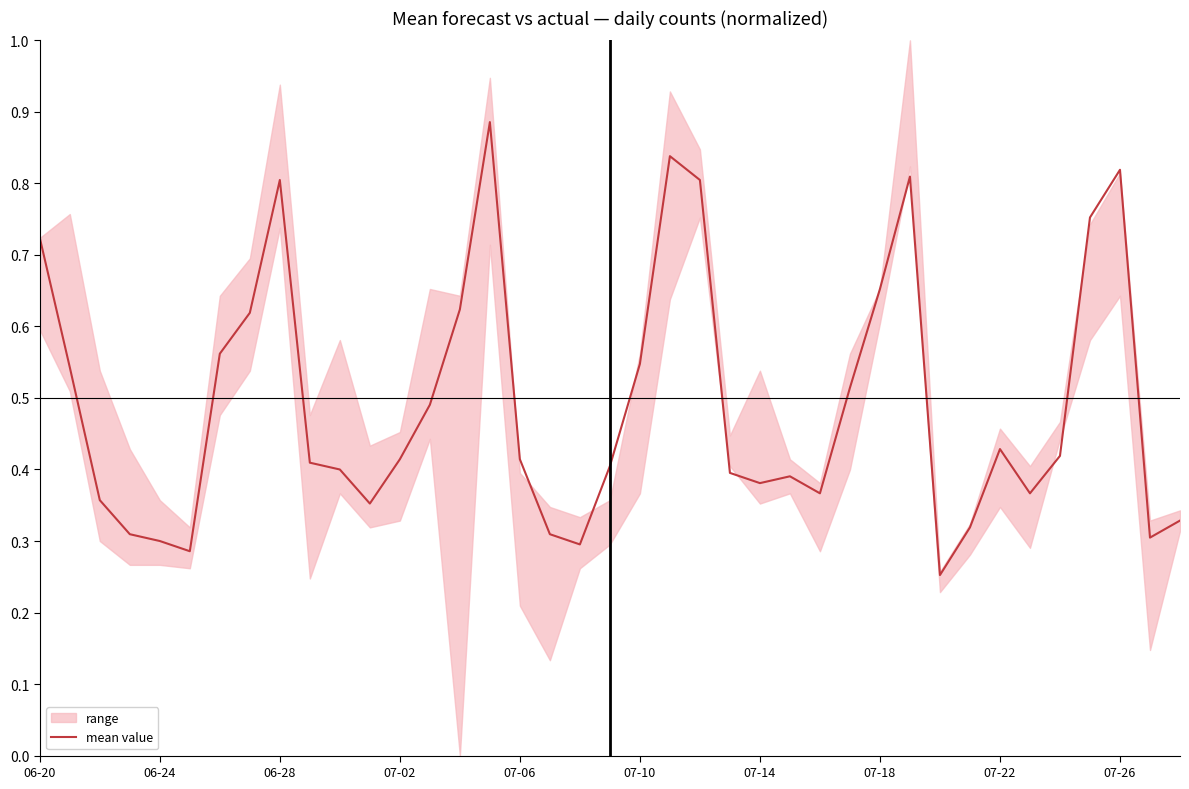

What is the average value?

0.5